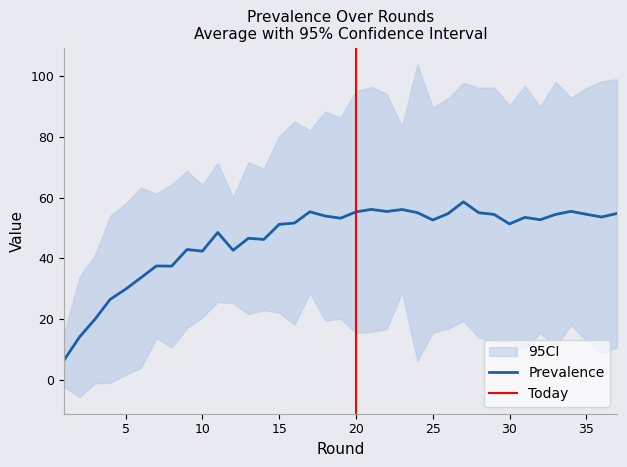

What is the value of the 6th point from the left?

33.6